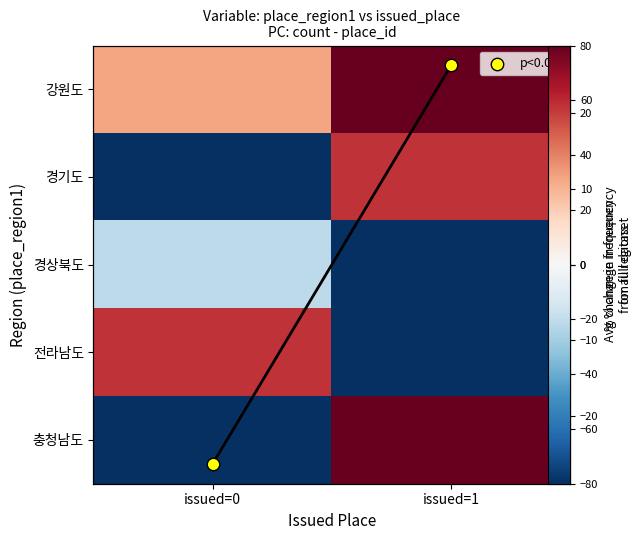

List the series in order of their peak value, highest first.

강원도, 충청남도, 경기도, 전라남도, 경상북도